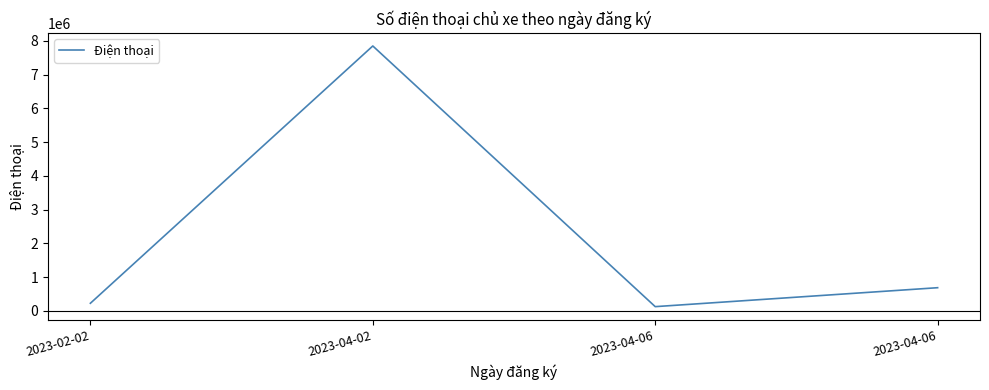

What is the change in value from 2023-04-06 to 2023-04-06?

+561087